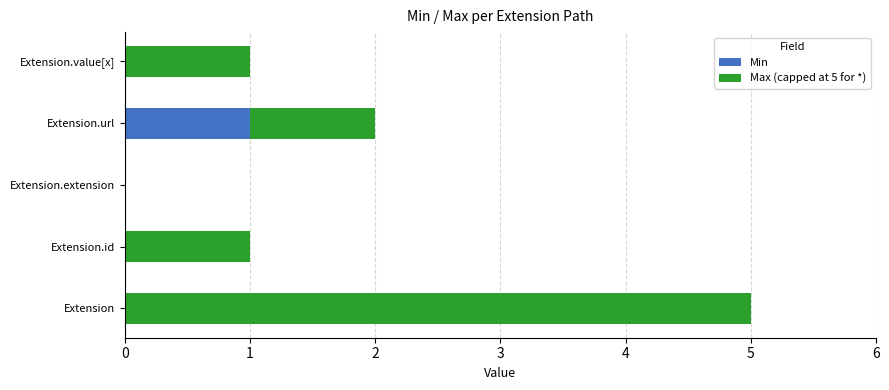

At which category is the sum across all series the highest?

Extension